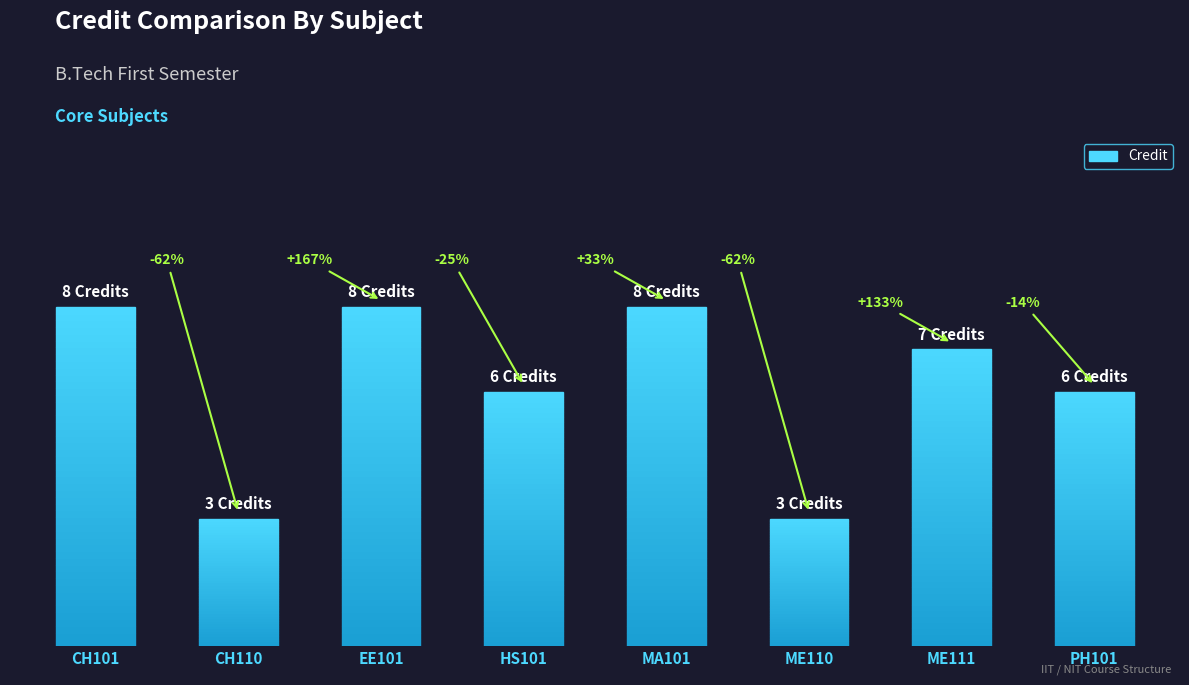

What is the label of the 7th bar from the right?

CH110